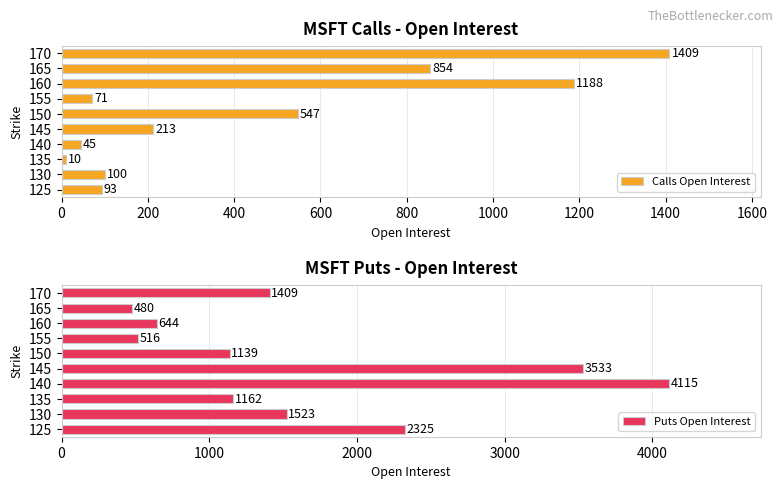

What is the minimum value for Puts Open Interest?

480